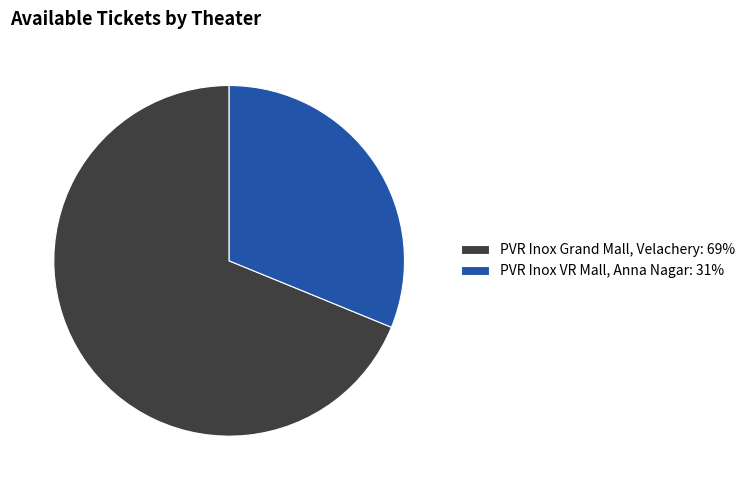

Which has a higher value, PVR Inox VR Mall, Anna Nagar or PVR Inox Grand Mall, Velachery?

PVR Inox Grand Mall, Velachery